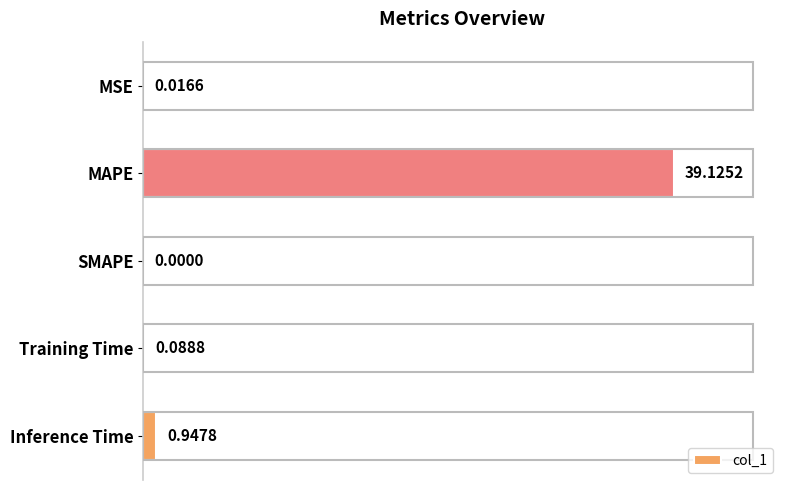

What is the sum of all values?

40.2